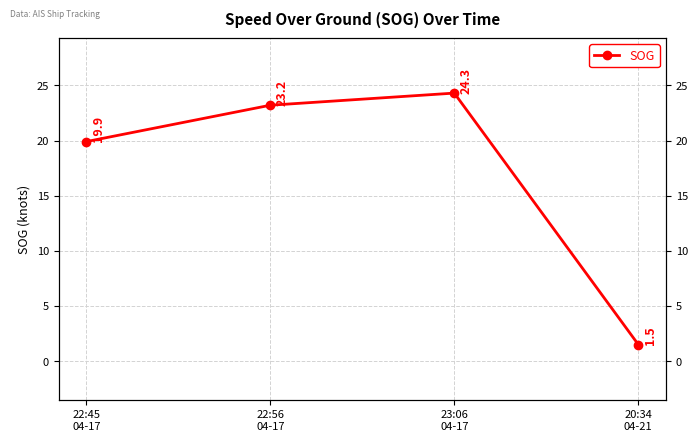

What is the label of the 2nd point from the right?

23:06
04-17